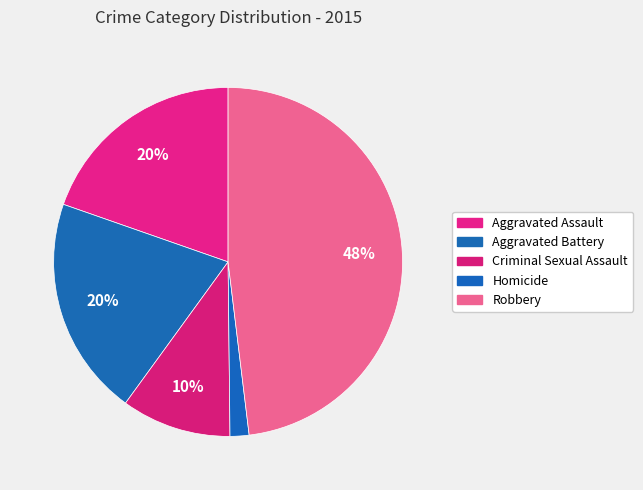

Which slice is the smallest?

Homicide